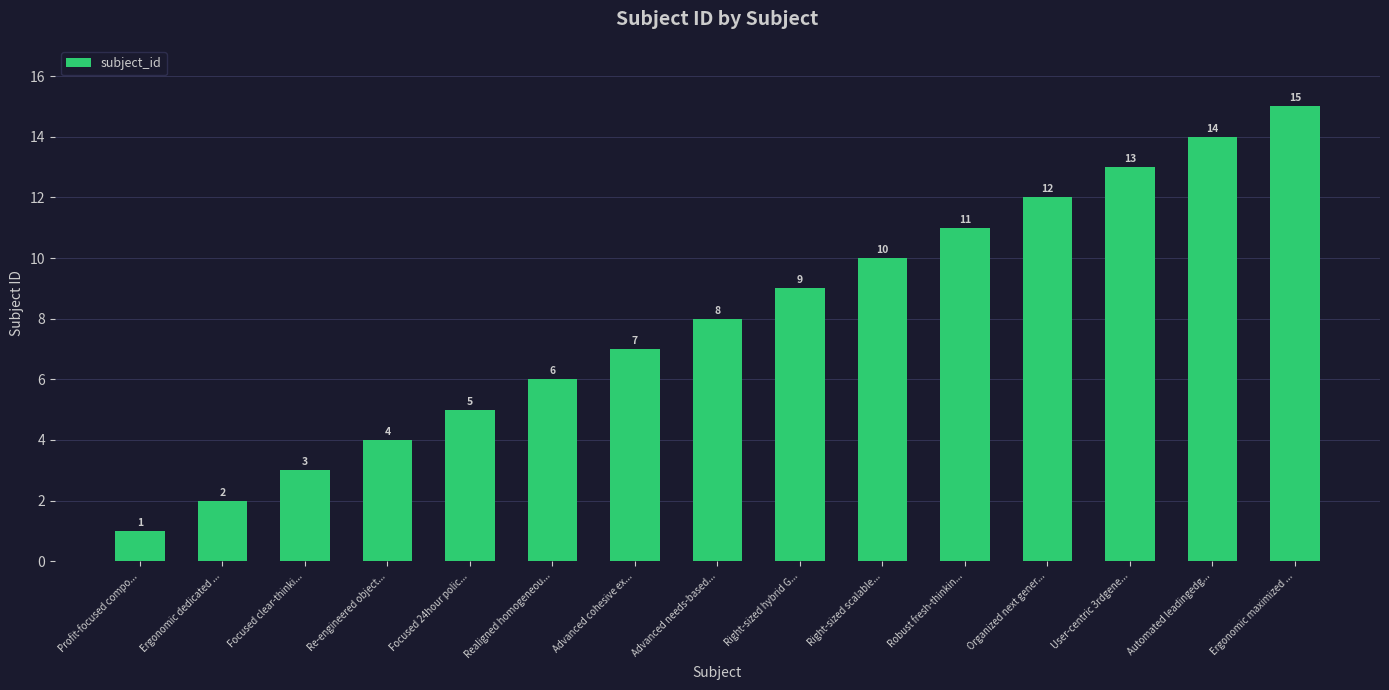

Does the chart contain stacked bars?

No